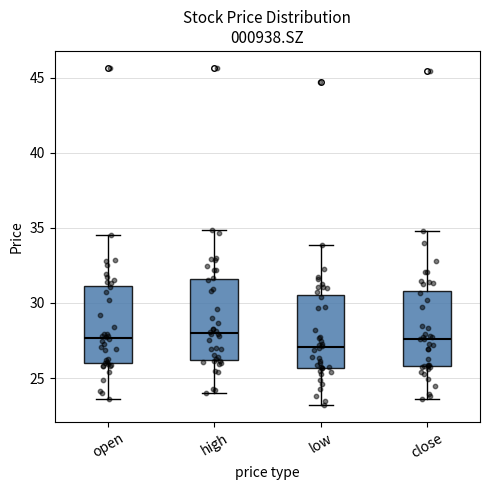

Where is the lower edge of the box for high on the y-axis? The values are not printed on the chart, so give them approximately, as read against the axis.

26.0